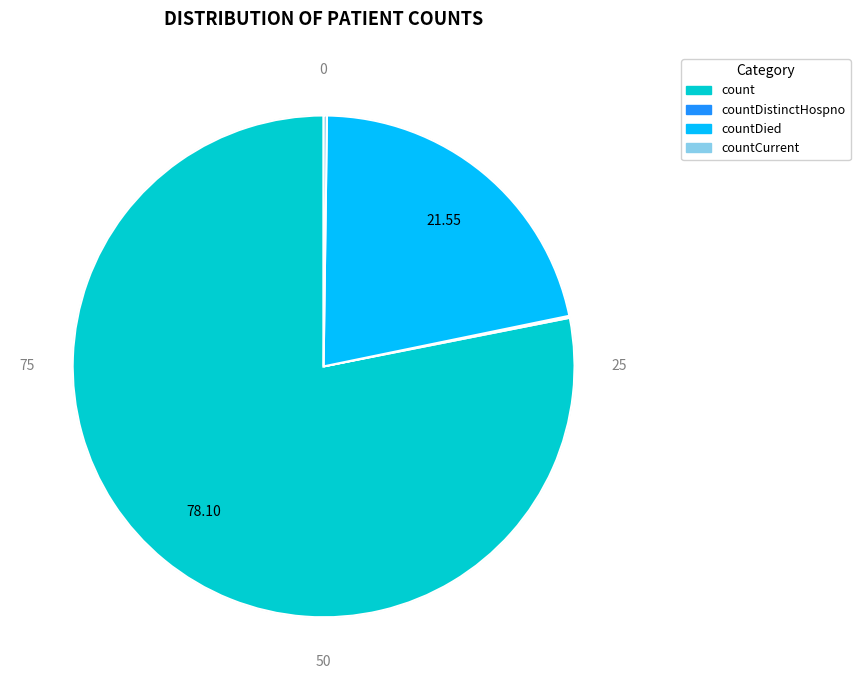

What is the largest slice in the pie chart?

count